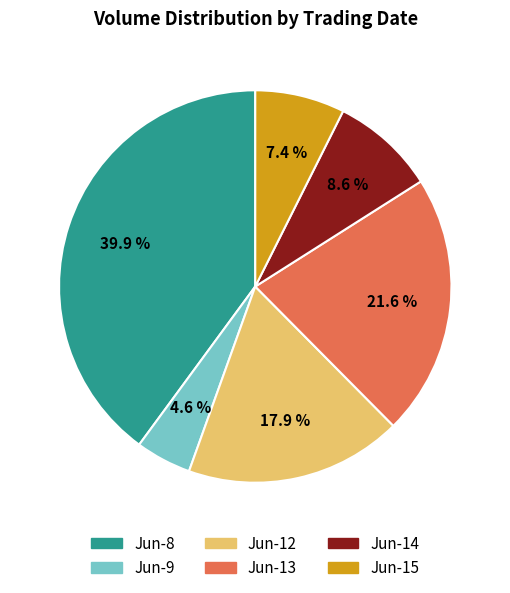

Is there any slice that represents more than half of the pie?

No